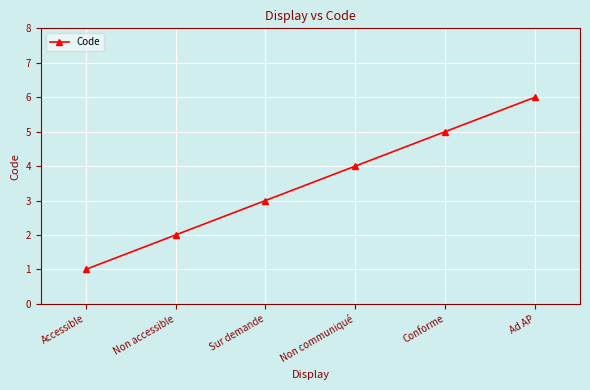

What is the difference between the maximum and second lowest values?

4